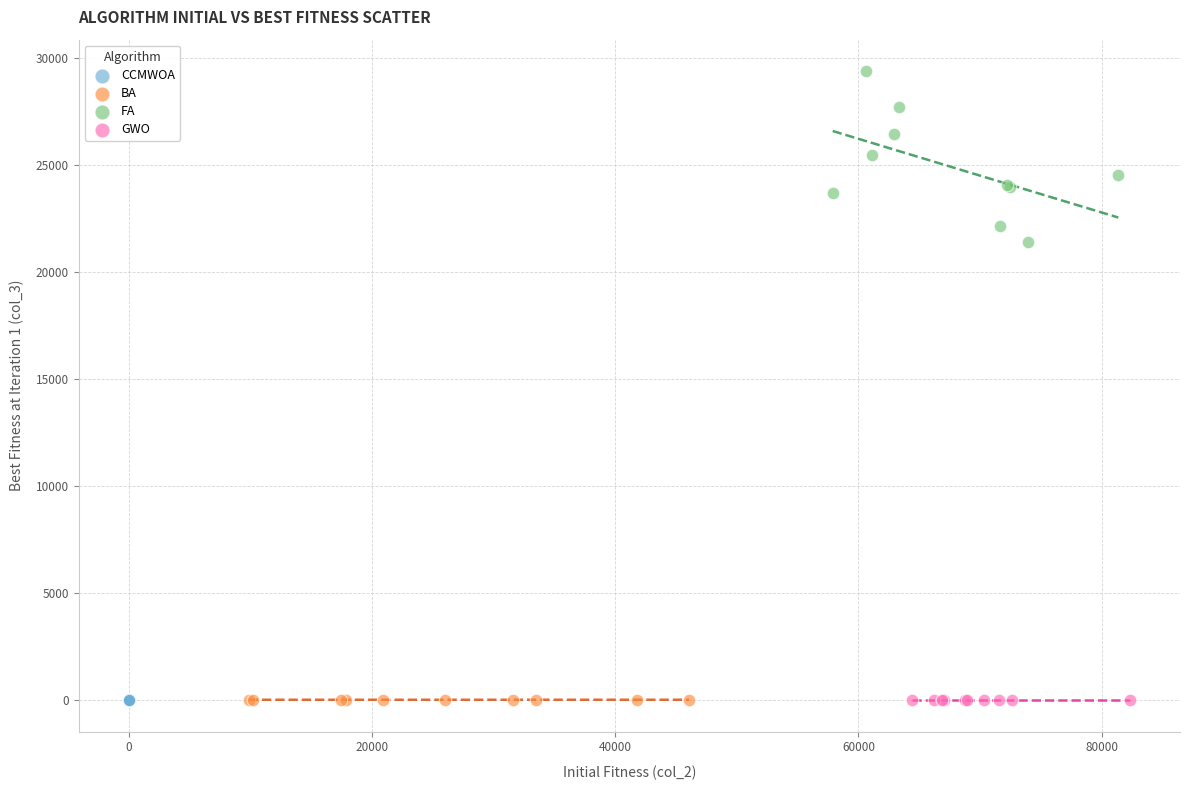

Which series contains the highest Y value?

FA